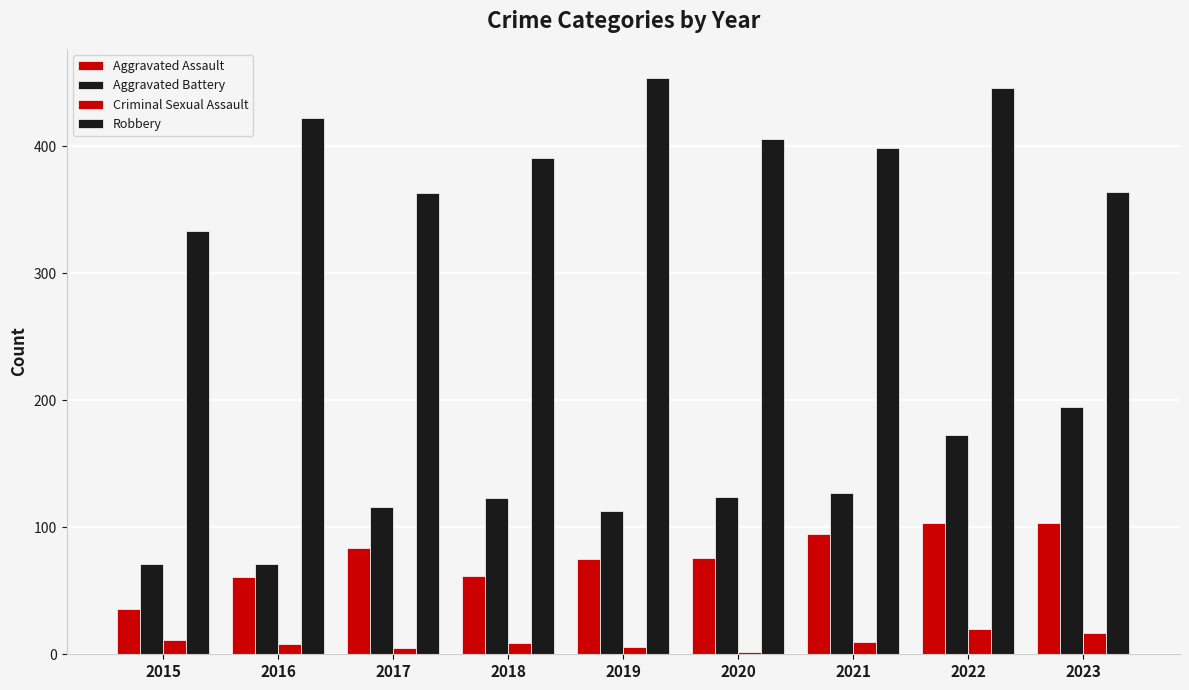

How many categories are shown in the chart?

9